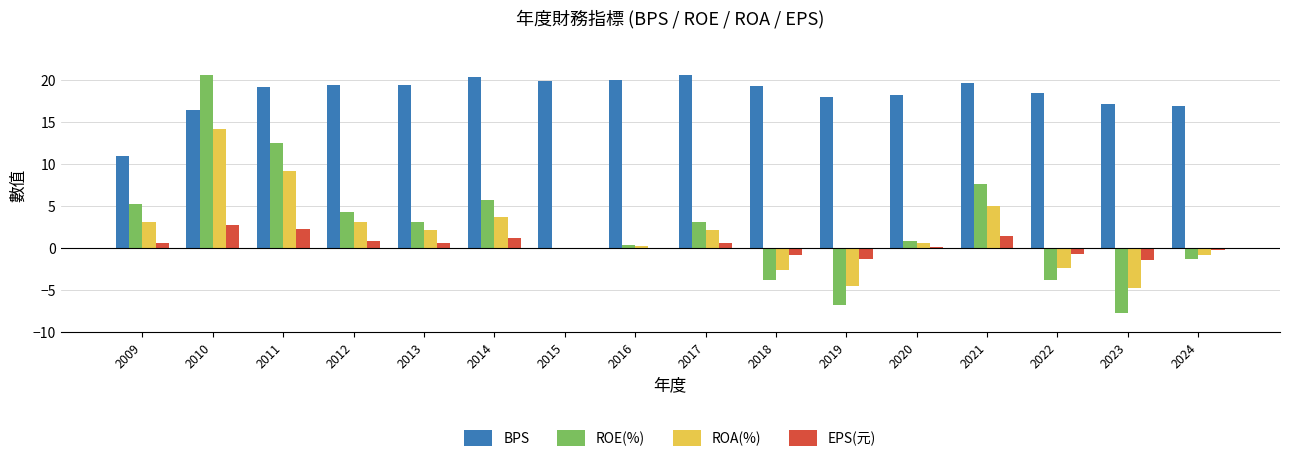

The BPS series shows 16.9 at 2024. True or false?

True